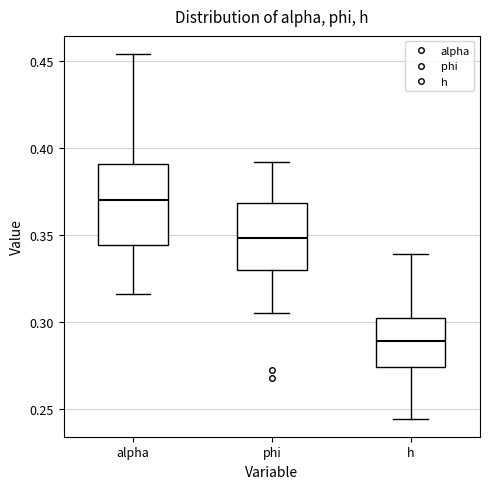

Reading left to right, read every box against the y-axis: the position of its median line, the range the box covers, and the ends of its whiskers. The values are not printed on the chart, so give them approximately, as read against the axis.

alpha: median 0.370, box 0.345 to 0.390, whiskers 0.315 to 0.455
phi: median 0.350, box 0.330 to 0.370, whiskers 0.305 to 0.390
h: median 0.290, box 0.275 to 0.300, whiskers 0.245 to 0.340